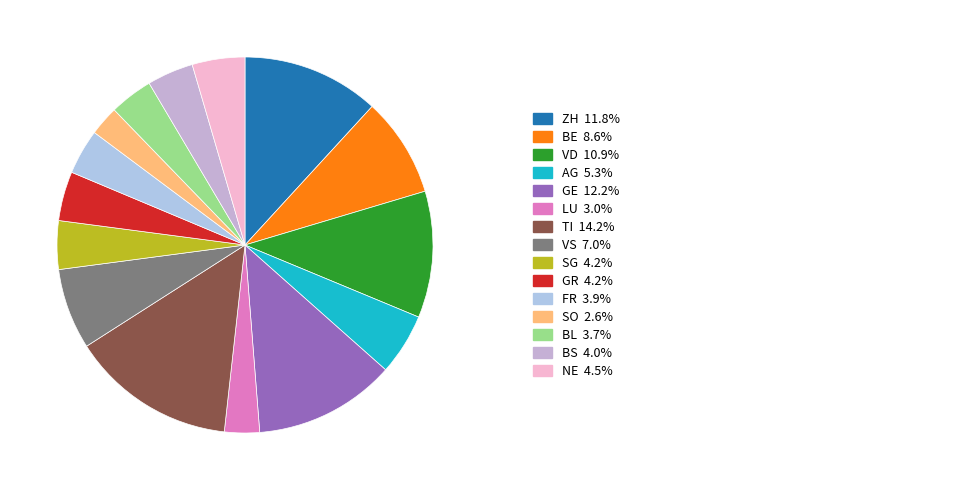

Count the number of slices in the pie.

15